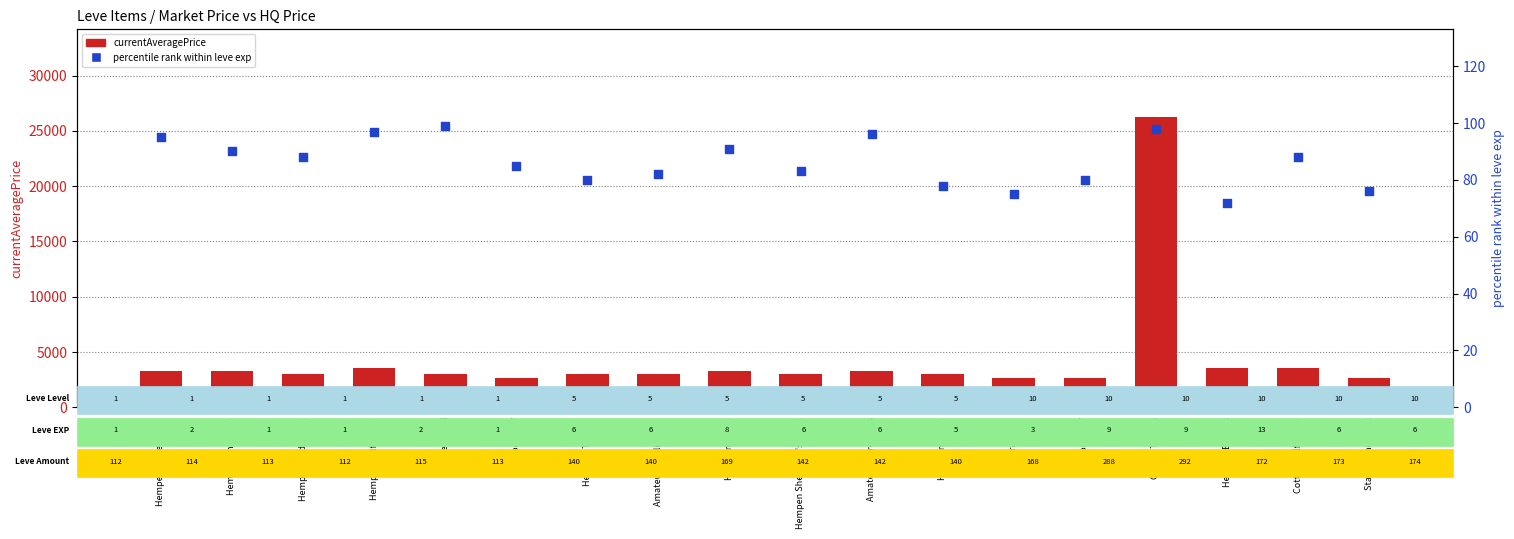

Which series contains the lowest Y value?

percentile rank within leve exp